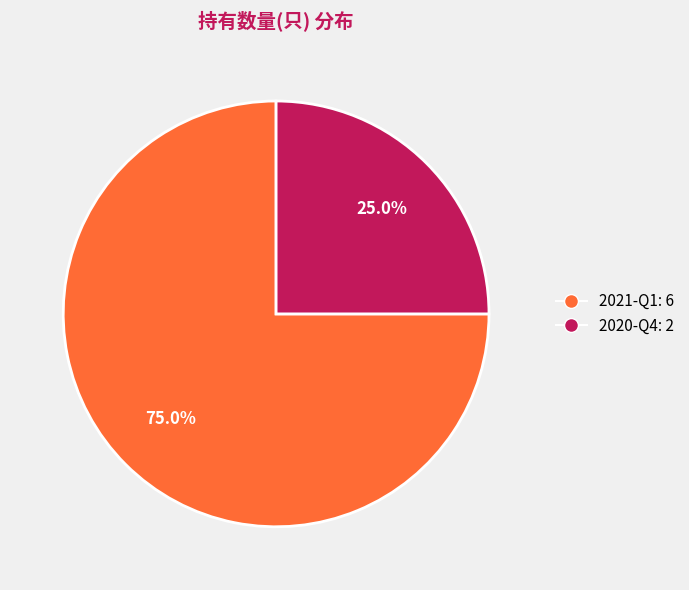

Count the number of slices in the pie.

2